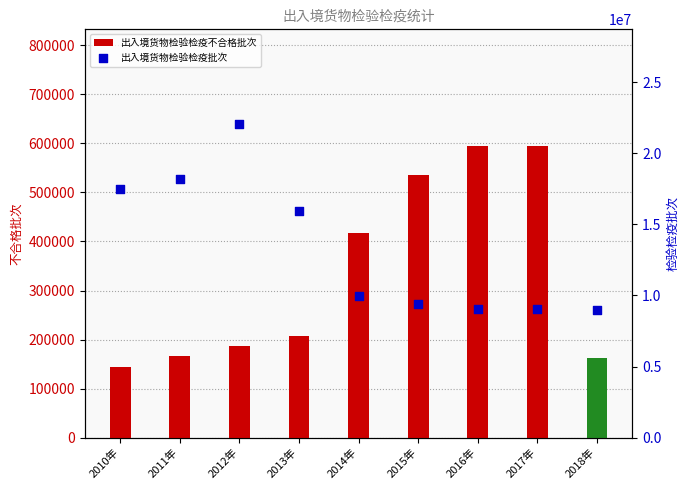

What are all the series names shown in the legend?

出入境货物检验检疫不合格批次, 出入境货物检验检疫批次